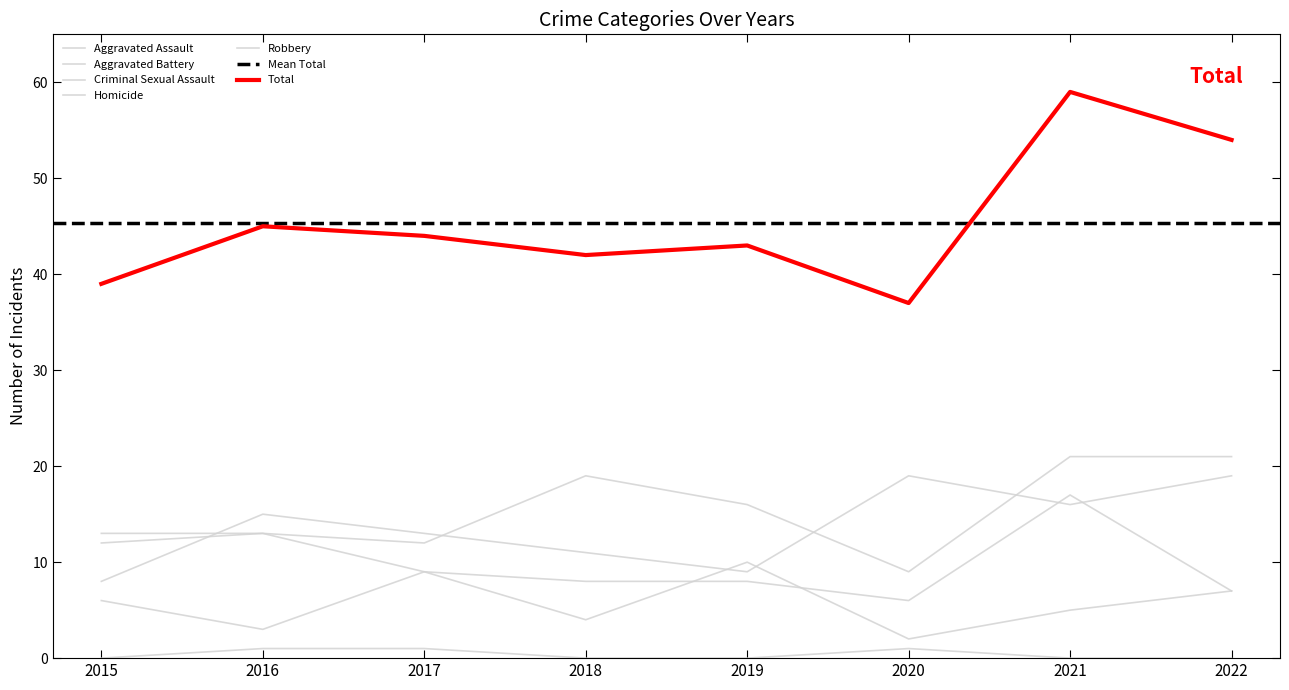

What is the difference between the maximum and minimum values in the Homicide series?

1